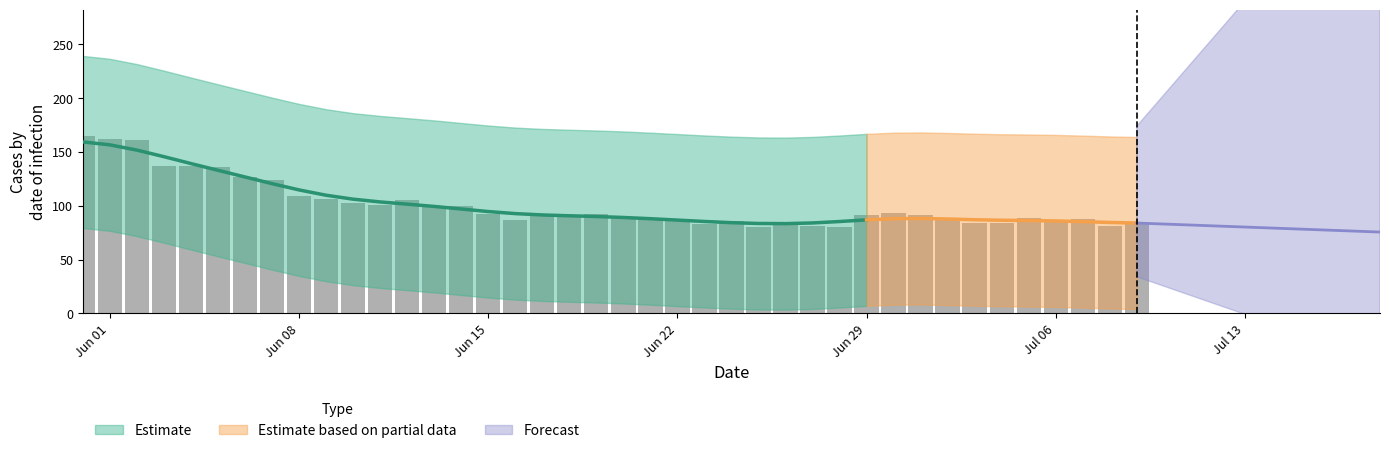

Reading left to right, what are all the values shown in this chart?

165	162	161	137	137	136	127	124	109	106	103	101	105	100	100	92	87	92	91	92	89	88	88	83	86	80	84	81	80	91	93	91	87	84	84	89	87	88	81	83